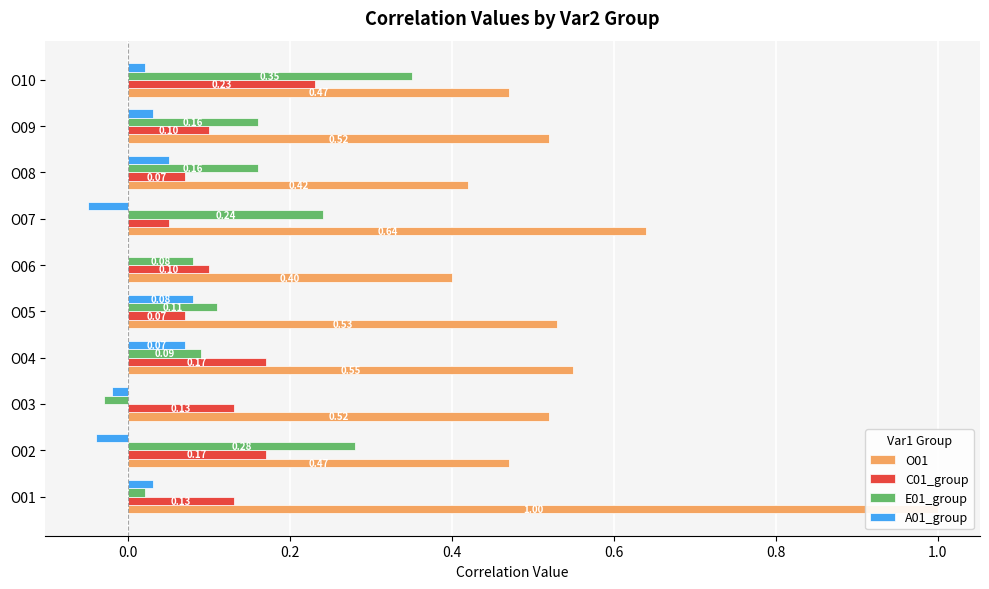

What is the minimum value shown in the chart?

-0.1